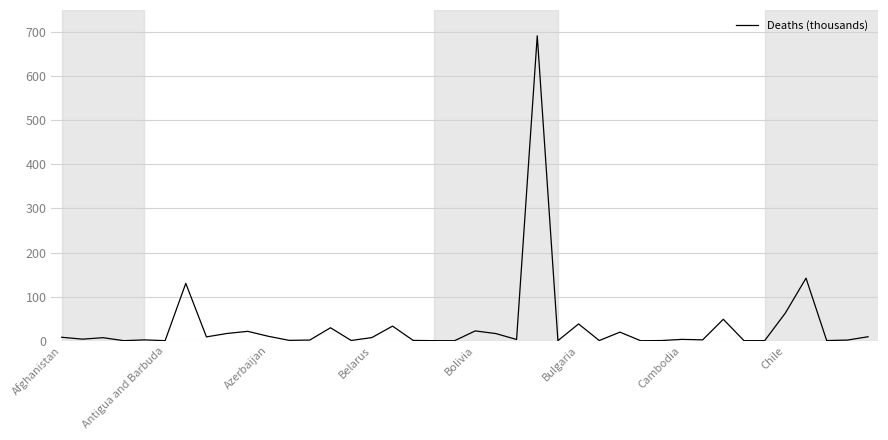

What is the average value?

33.5